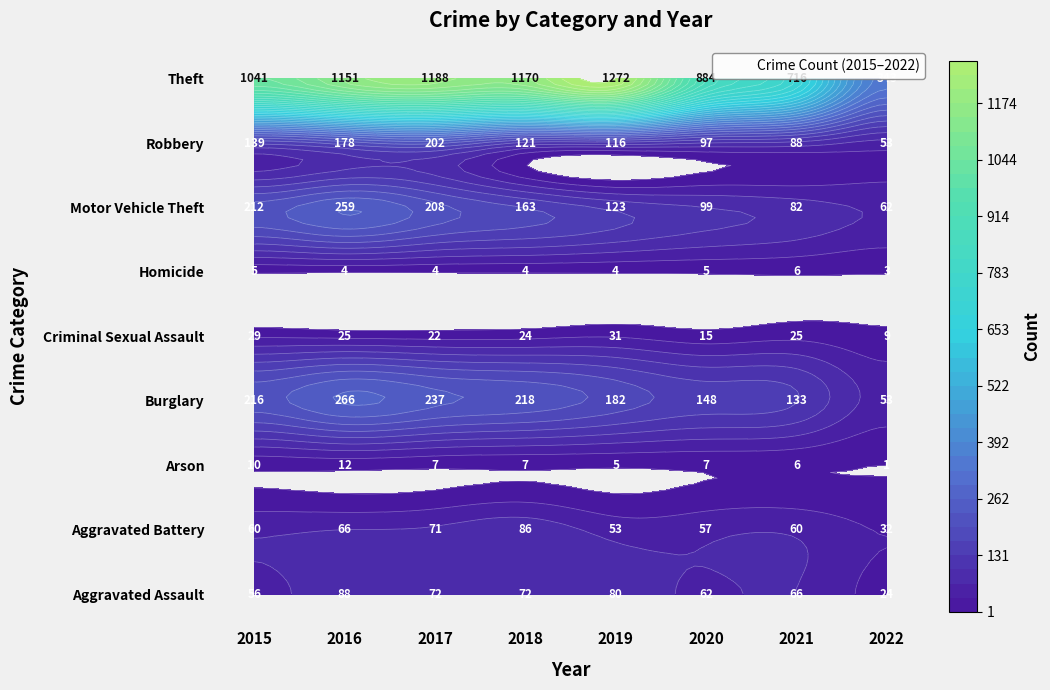

What value does the Robbery series have at 2016, to the nearest 5?

180